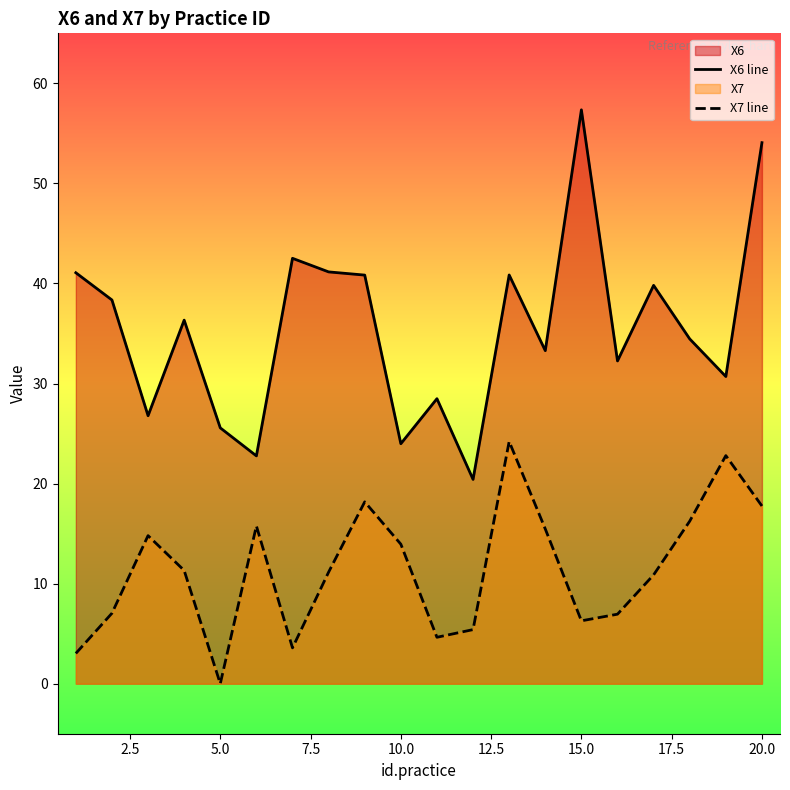

Reading left to right, list all the values displayed in this chart.

X6 line: 41.1	38.4	26.8	36.3	25.6	22.8	42.5	41.2	40.8	24.0	28.5	20.4	40.8	33.3	57.4	32.3	39.8	34.5	30.7	54.1
X7 line: 3.0	7.0	14.8	11.3	0.0	15.8	3.6	11.2	18.2	13.9	4.6	5.4	24.2	15.5	6.3	6.9	10.9	16.2	22.8	17.8